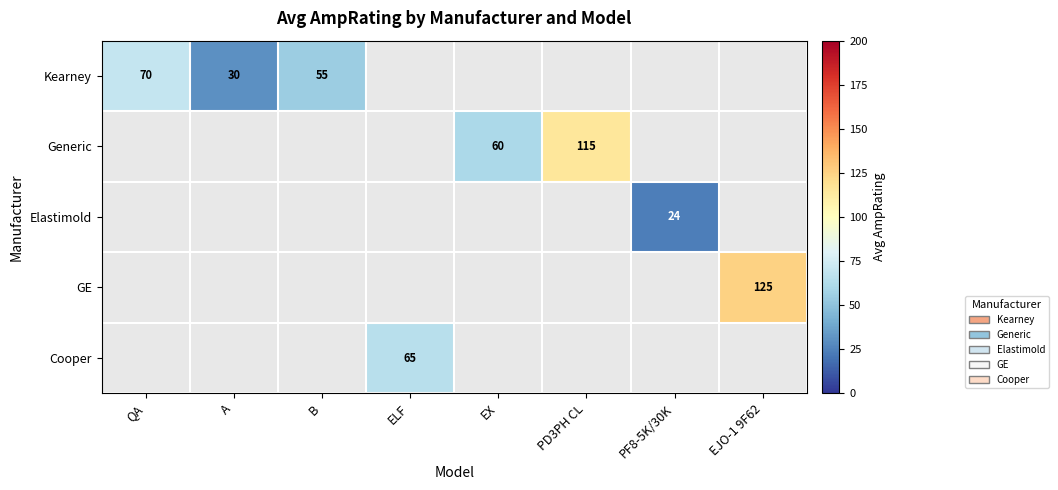

True or false: Kearney has a value of 70 at QA.

True